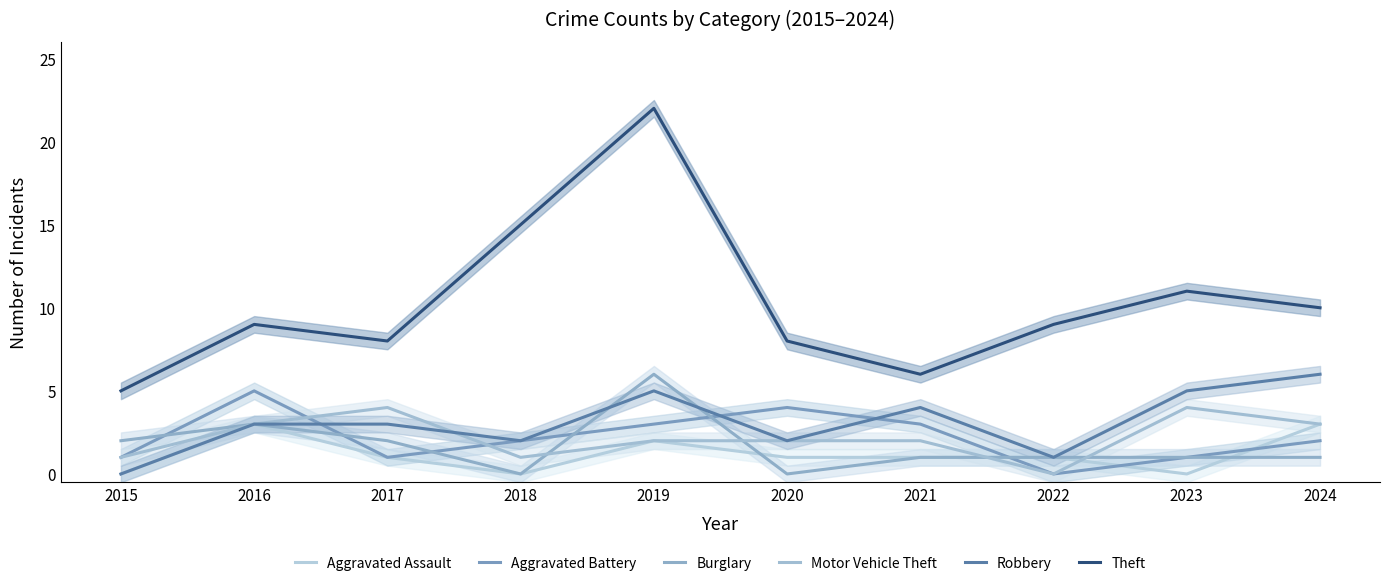

At how many categories does at least one series exceed 4?

10